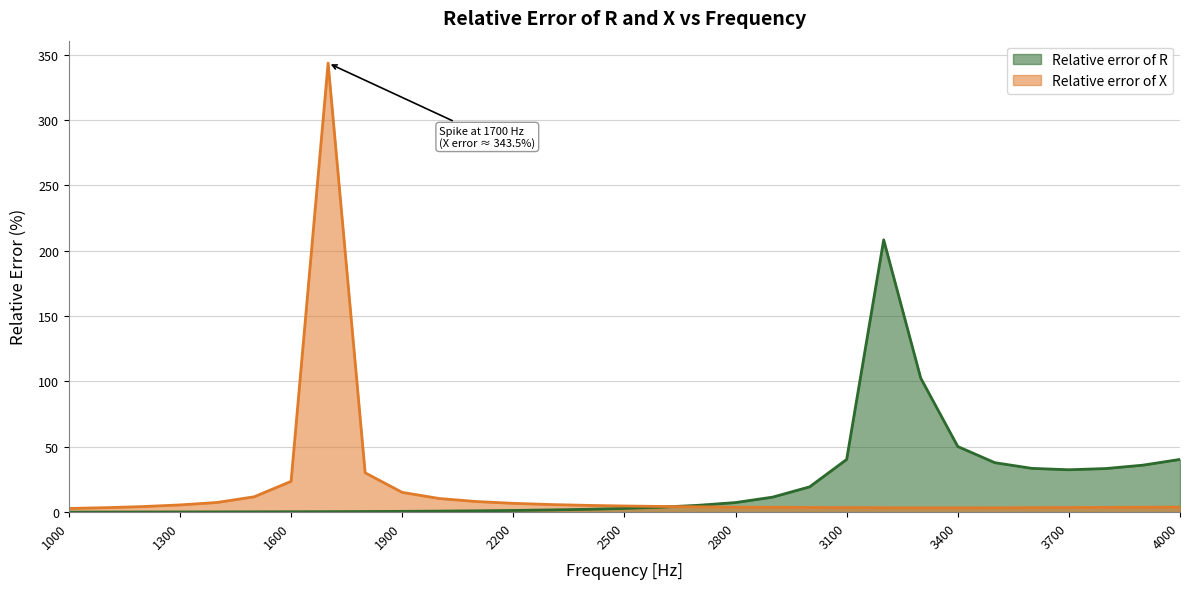

How many interior local valleys does the Relative error of R series have?

1